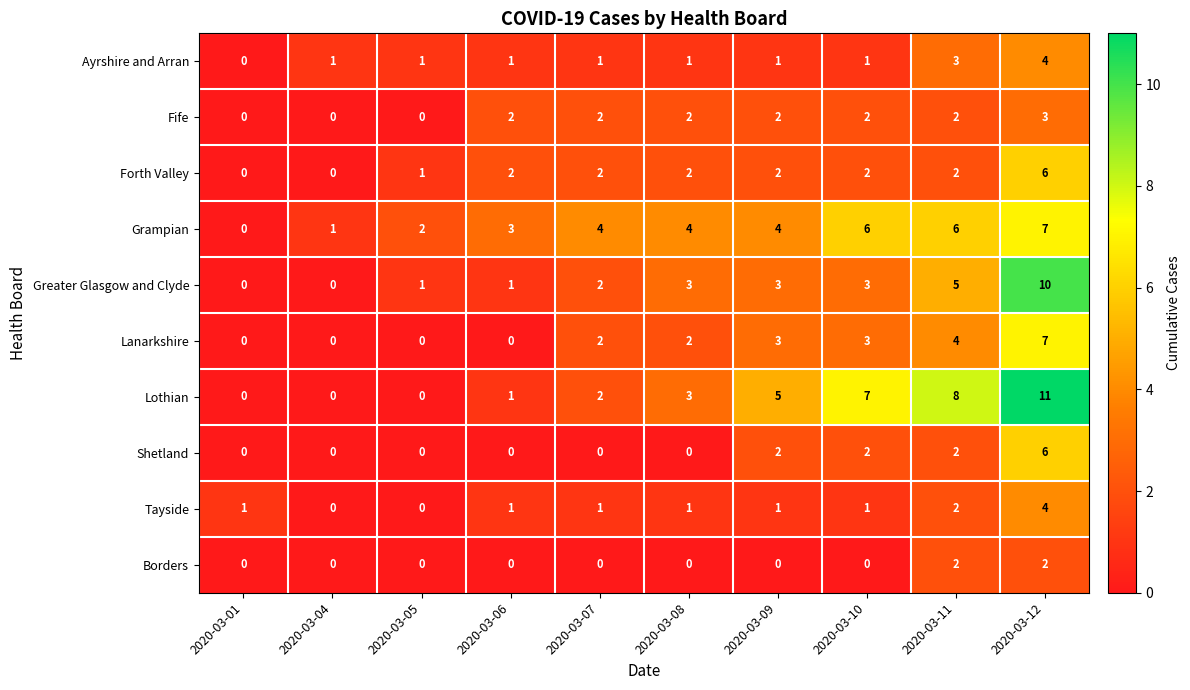

The Lanarkshire series shows 2 at 2020-03-05. True or false?

False